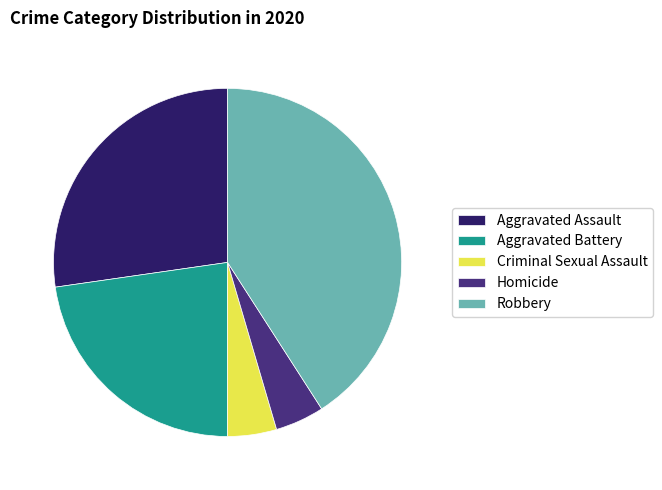

Do Robbery and Homicide together represent more than half of the pie?

No